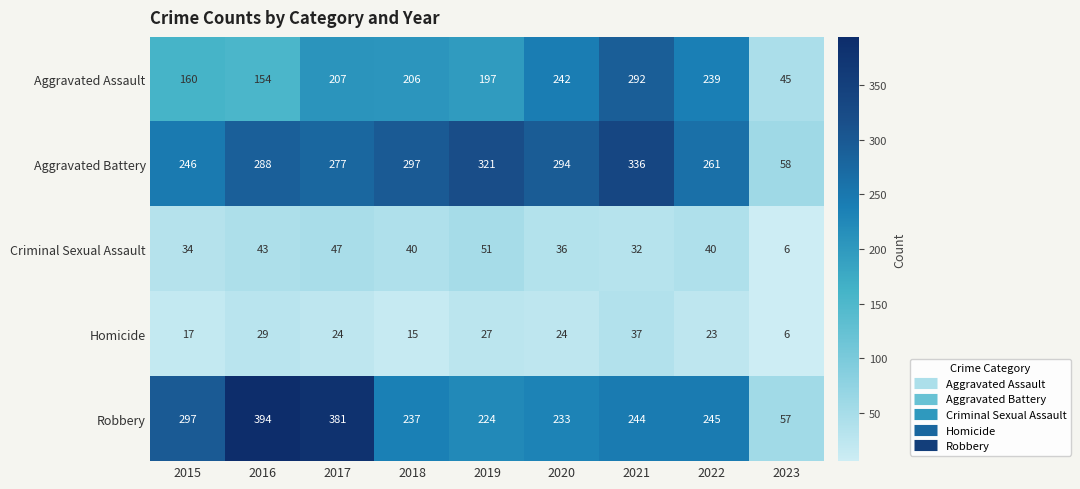

How many data points does each series have?

9